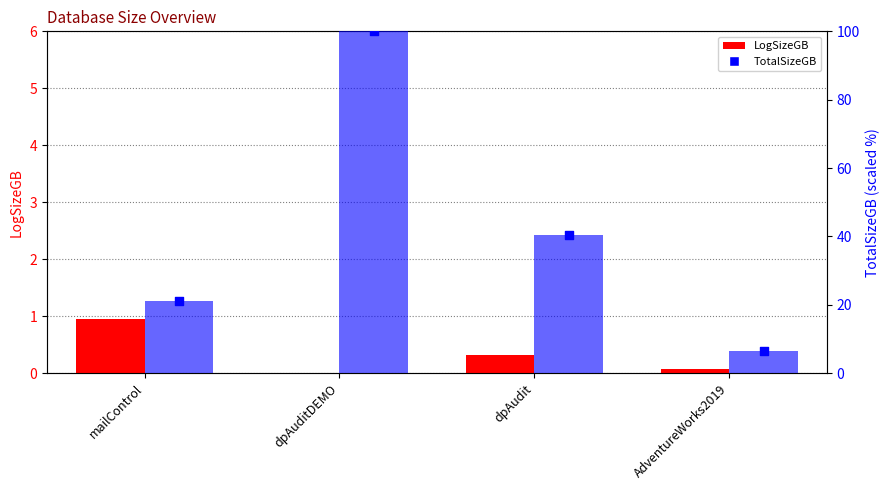

Which series contains the lowest Y value?

LogSizeGB